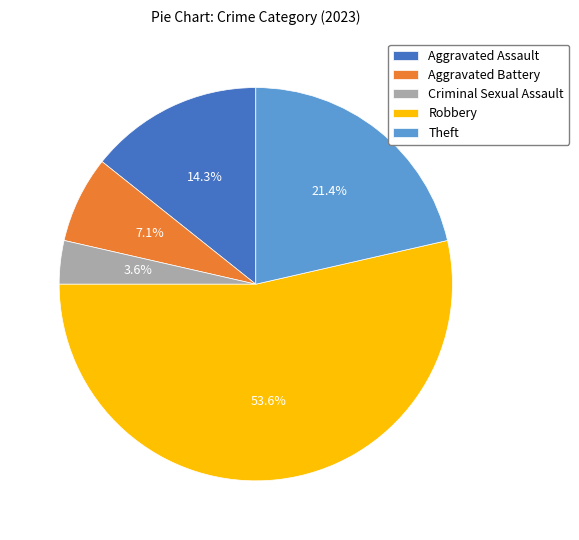

Is it true that Robbery is 60% of the pie?

False